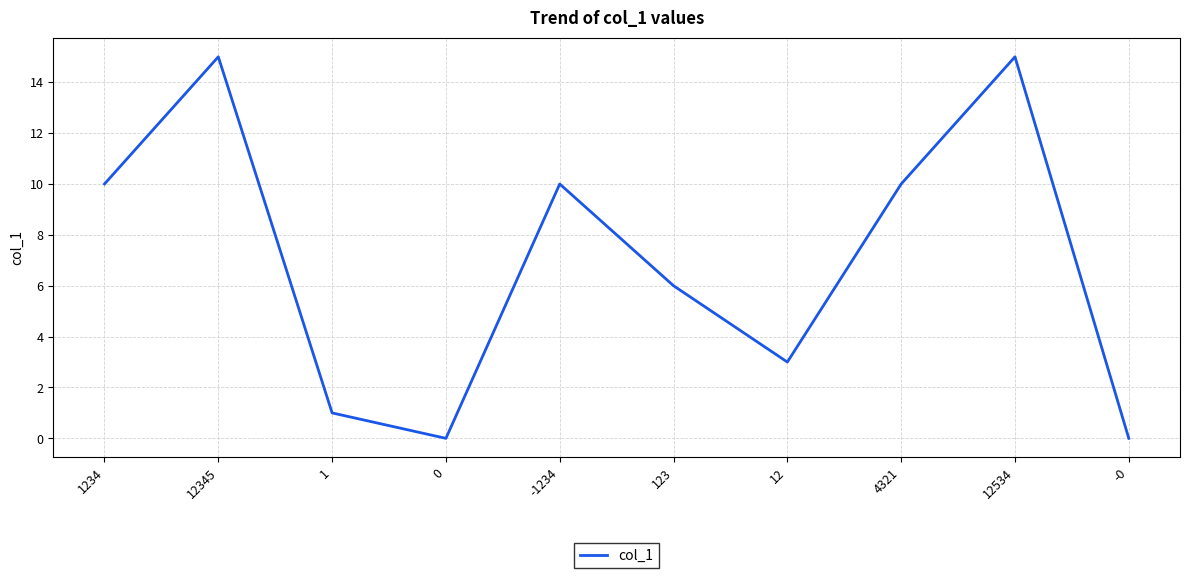

What is the maximum value shown in the chart?

15